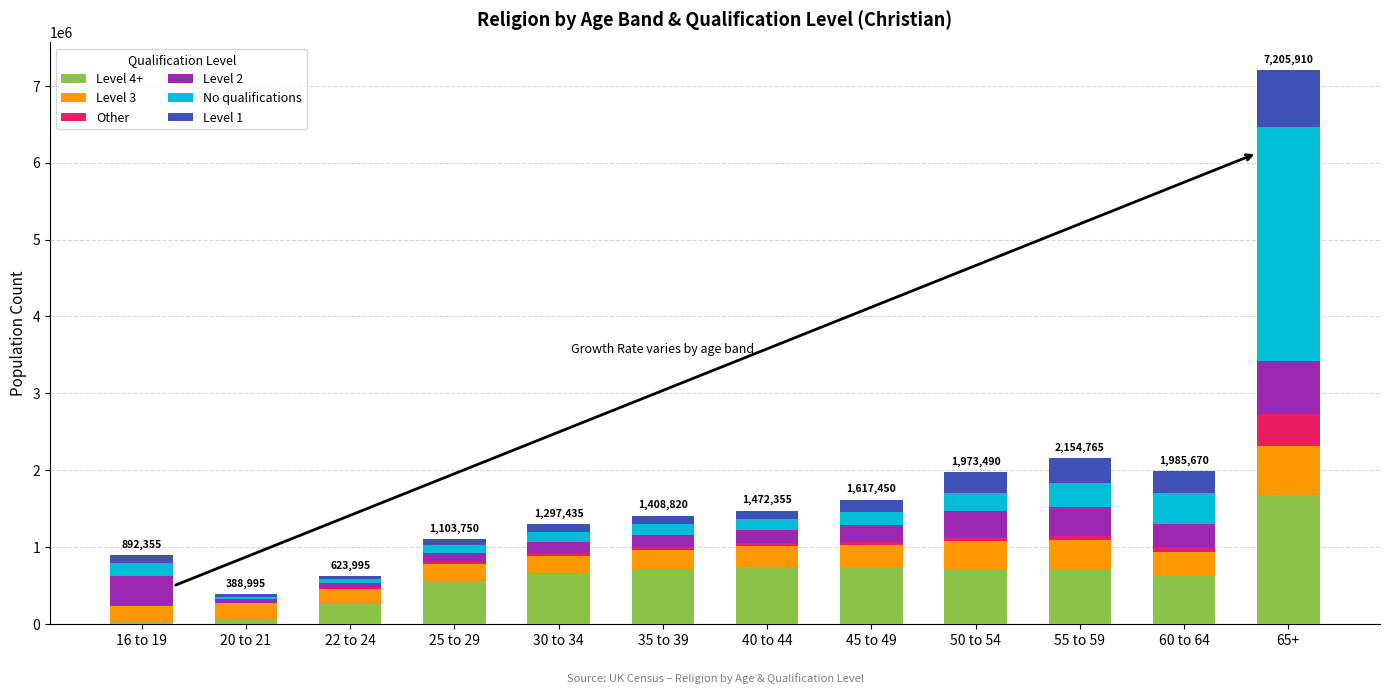

What are all the series names shown in the legend?

Level 4+, Level 3, Other, Level 2, No qualifications, Level 1